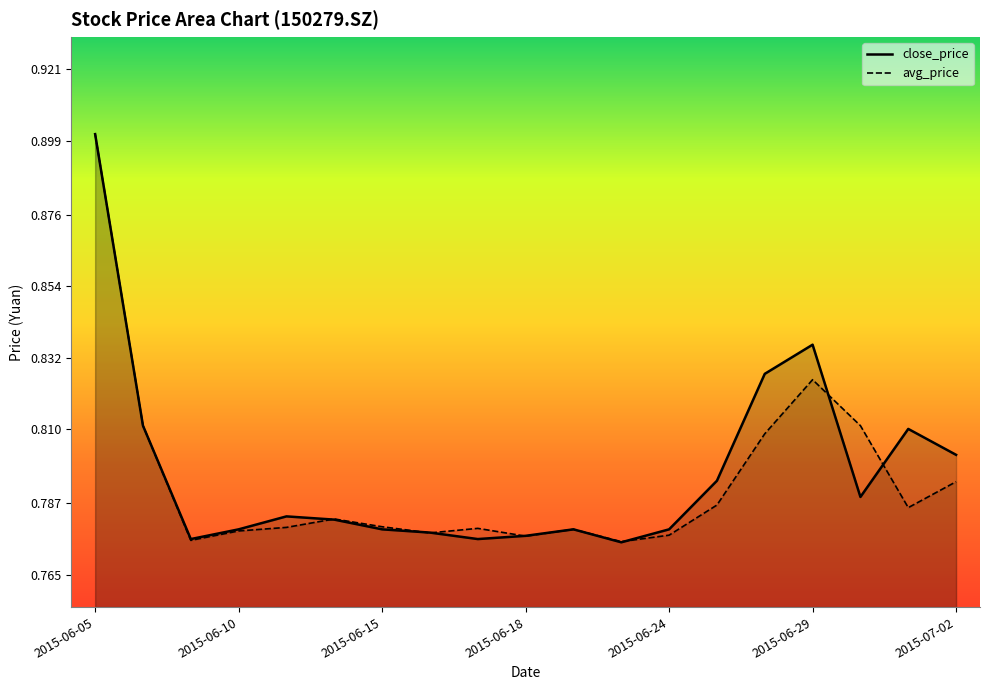

Which series has the widest spread of values?

close_price